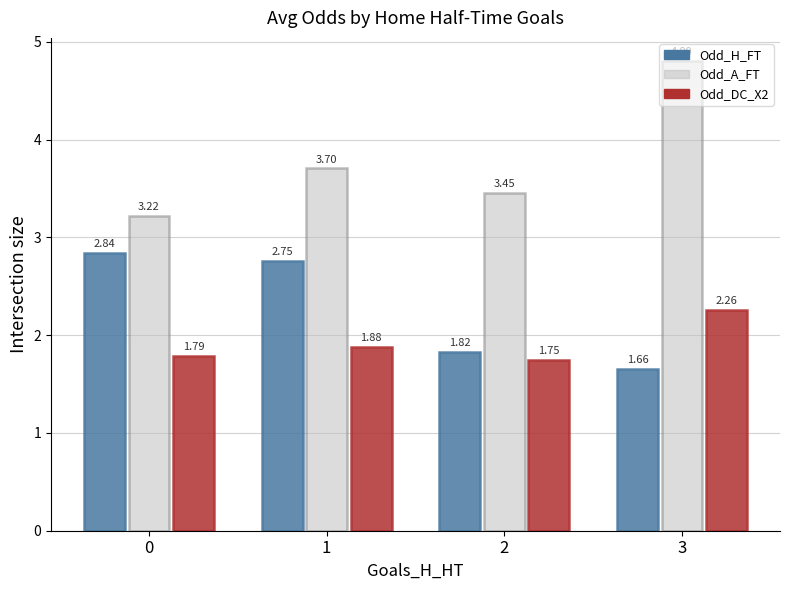

At how many categories does at least one series exceed 2?

4